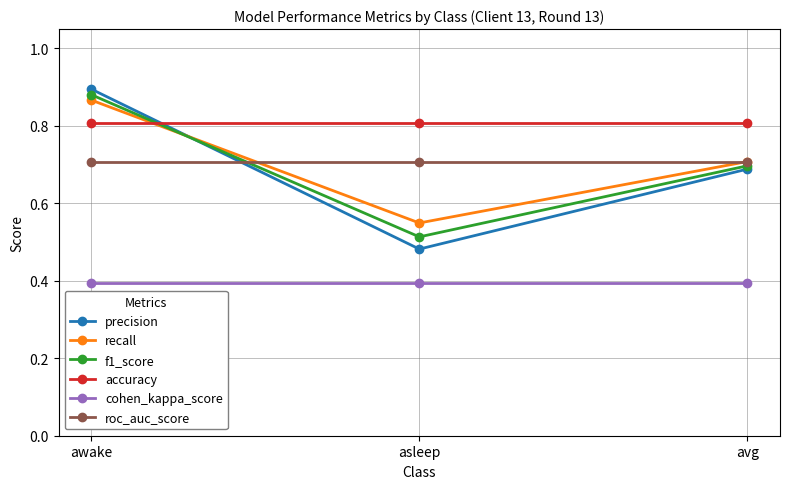

List the labels in order of f1_score value, smallest first.

asleep, avg, awake